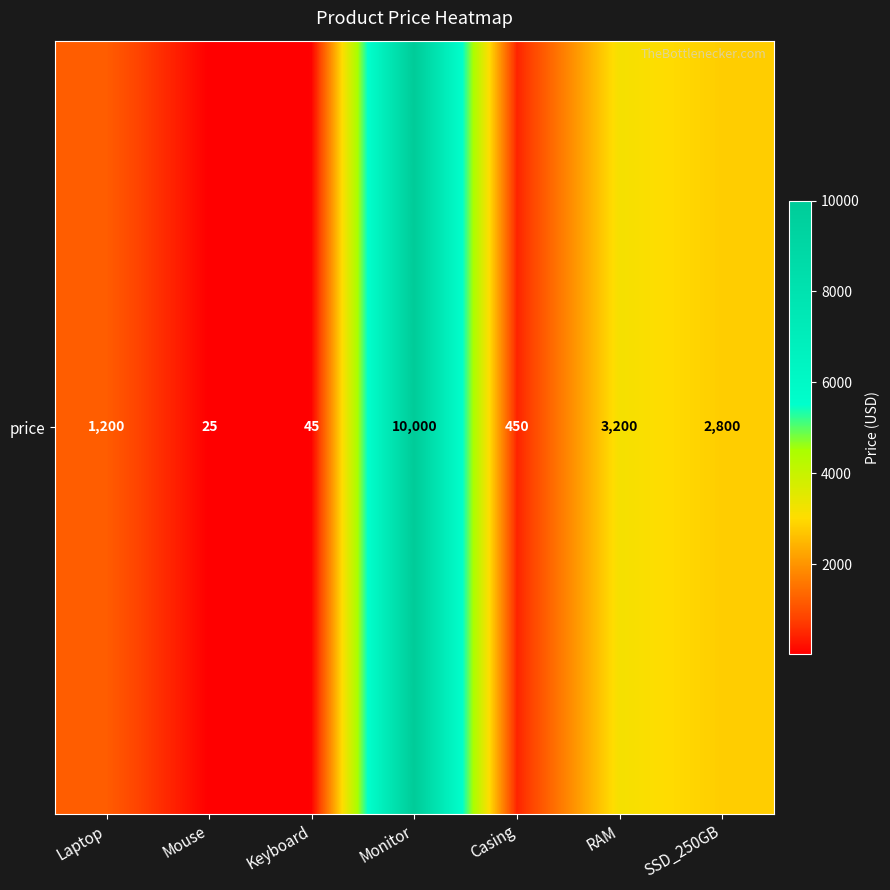

List the labels in order of value, smallest first.

Mouse, Keyboard, Casing, Laptop, SSD_250GB, RAM, Monitor